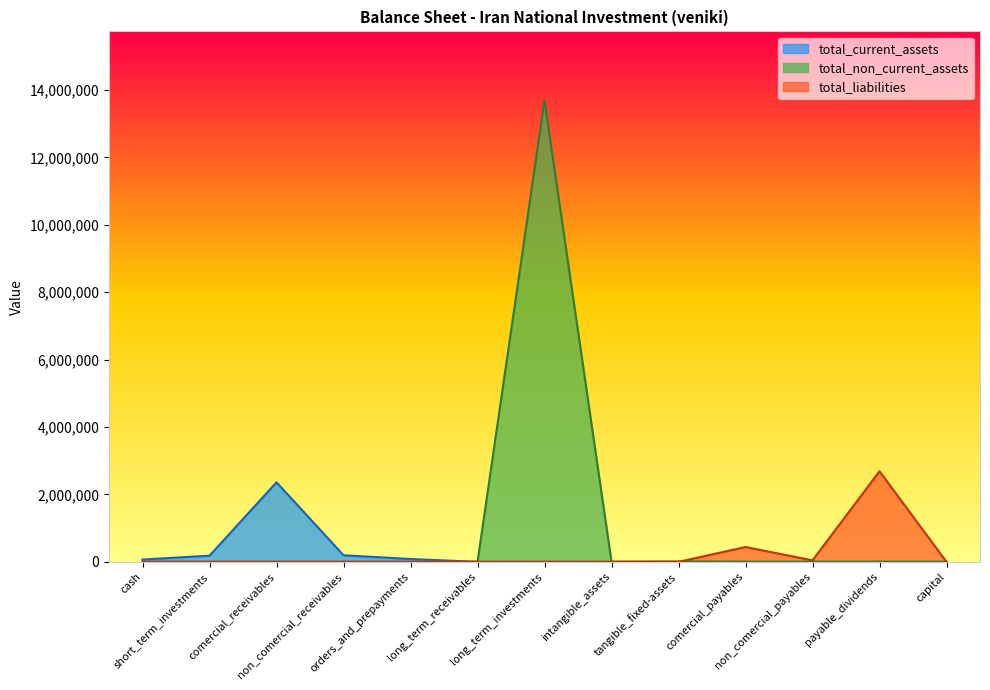

What is the sum of the total_non_current_assets values at non_comercial_receivables and short_term_investments?

0